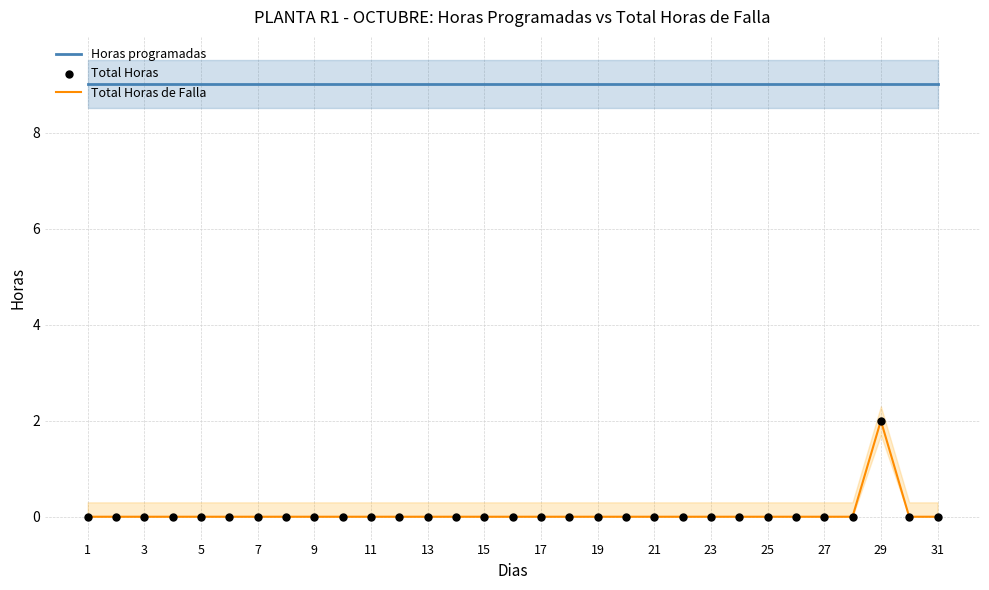

Which series has the largest total across all categories?

Horas programadas